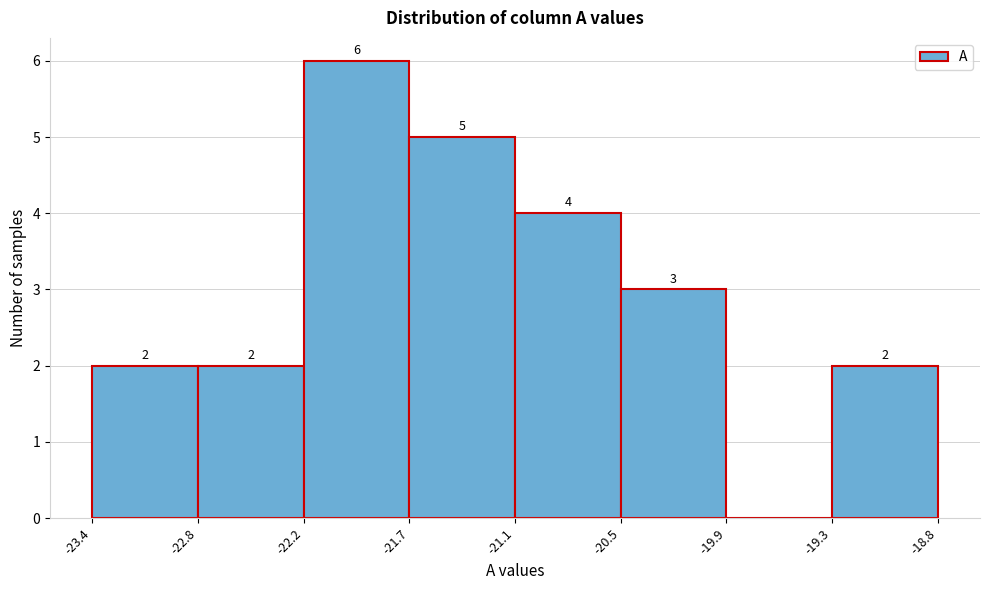

Which range on the x-axis has the tallest bar?

-22.2 to -21.7